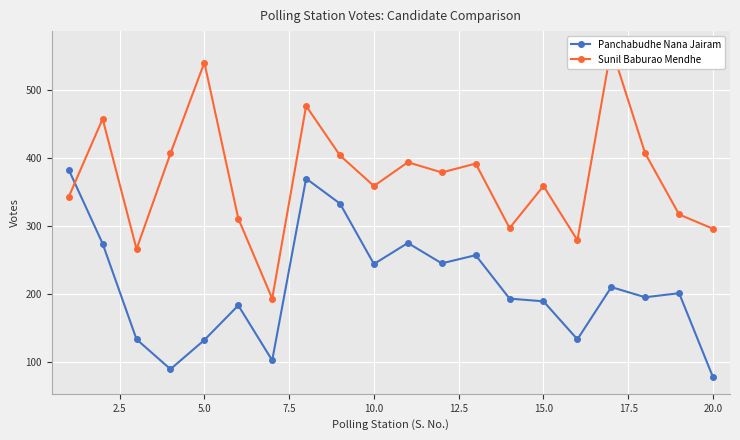

True or false: Panchabudhe Nana Jairam has more than 1 interior local peaks.

True